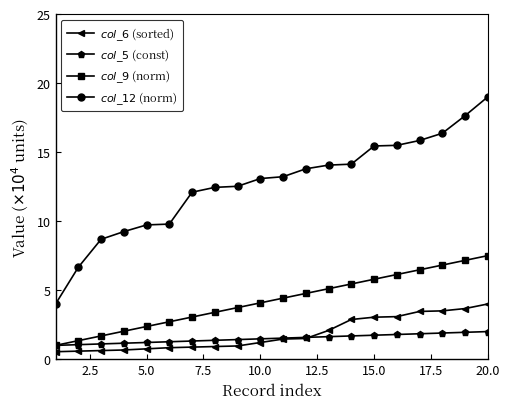

What is the greatest value displayed?

19.0